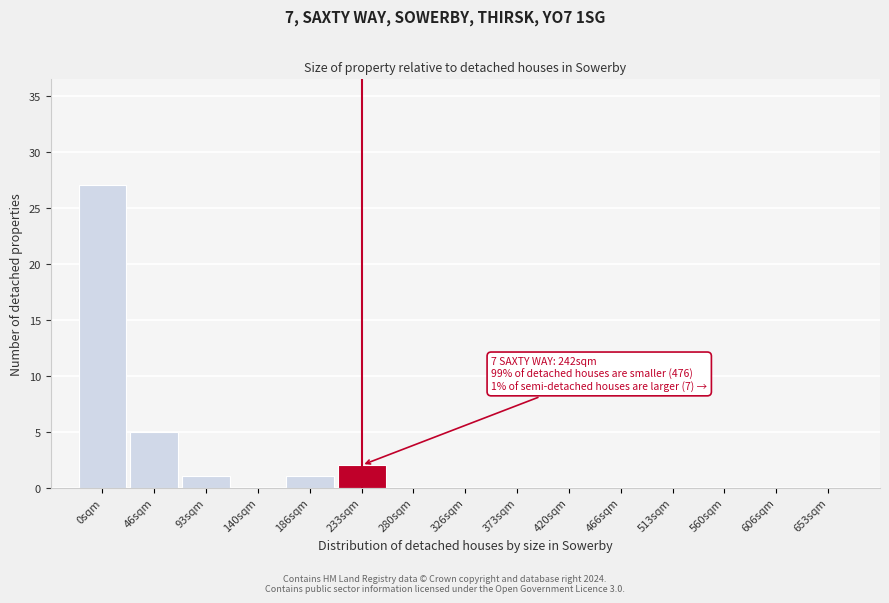

Reading right to left, what are all the values shown in this chart?

653sqm=0	606sqm=0	560sqm=0	513sqm=0	466sqm=0	420sqm=0	373sqm=0	326sqm=0	280sqm=0	233sqm=2	186sqm=1	140sqm=0	93sqm=1	46sqm=5	0sqm=27